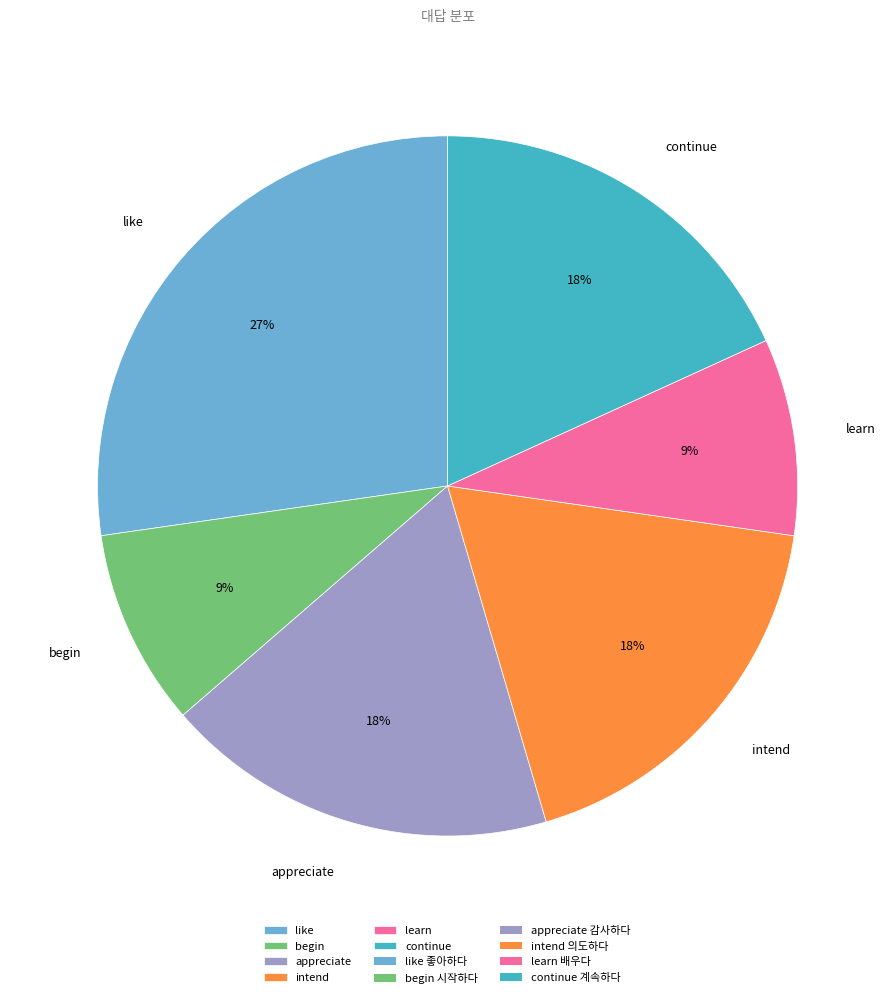

To the nearest percent, what percentage of the pie is like?

27%